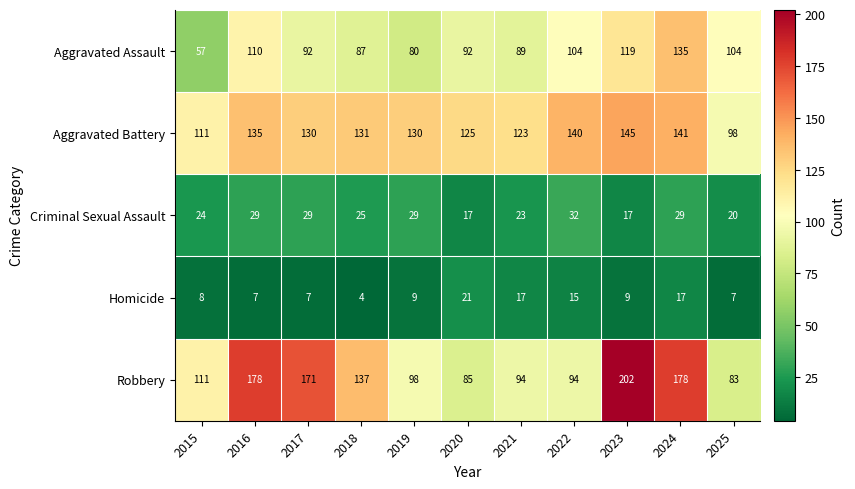

True or false: Homicide has a value of 17 at 2021.

True